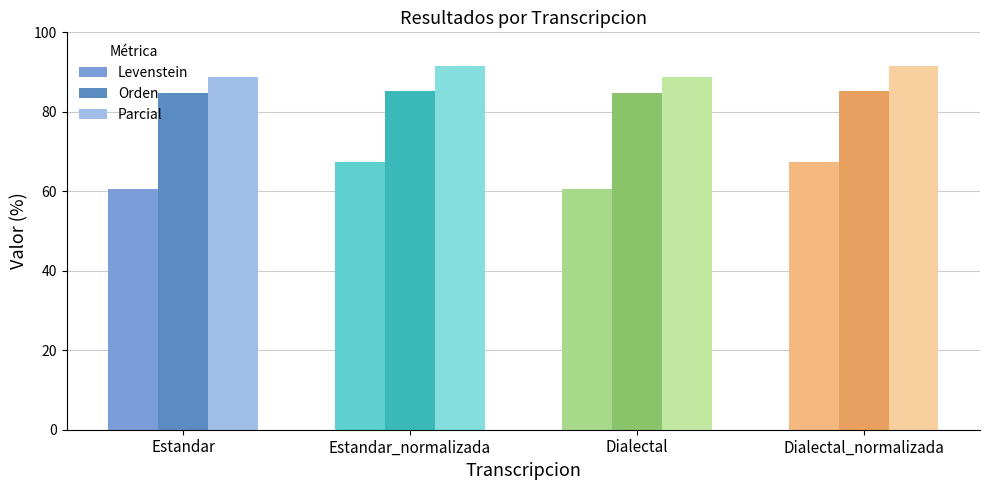

List the series in order of their overall mean, lowest first.

Levenstein, Orden, Parcial